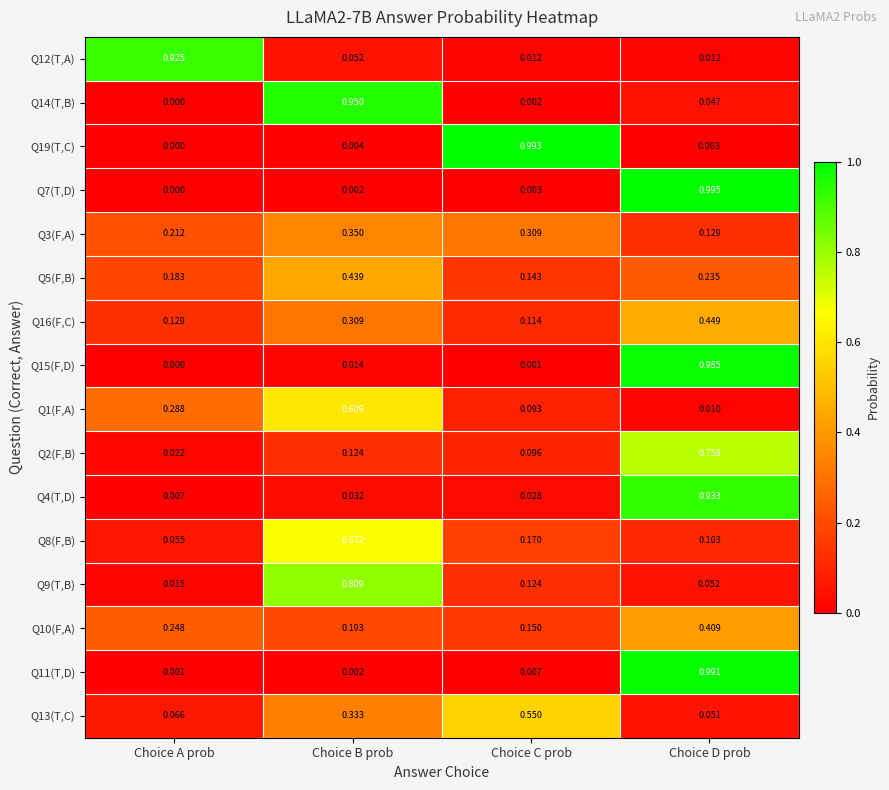

Is the value of Q8(F,B) at Choice D prob greater than the value of Q13(T,C) at Choice D prob?

Yes